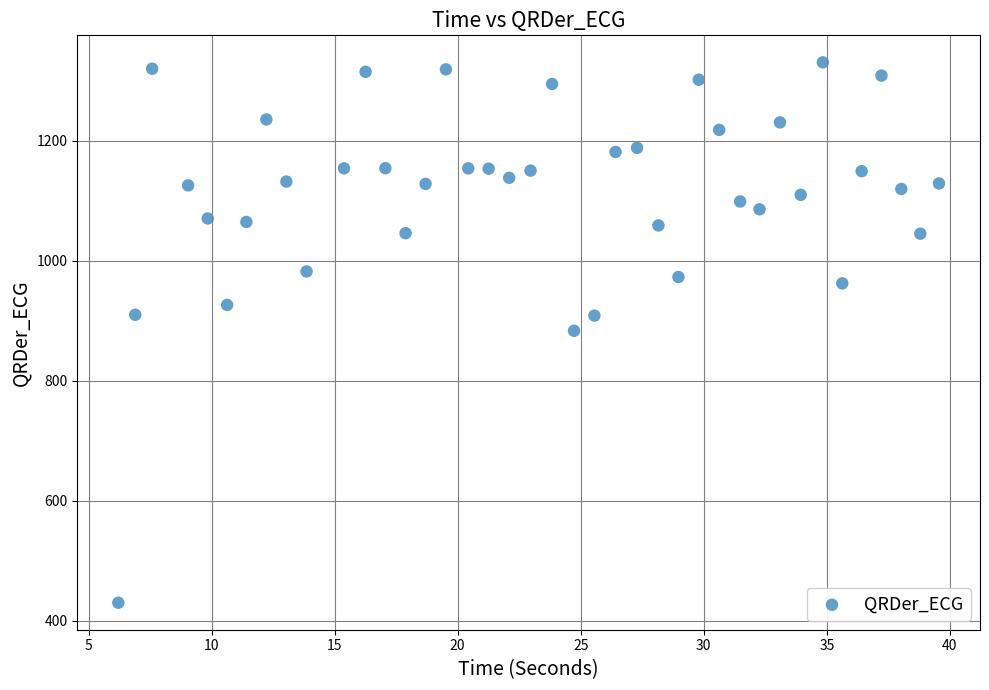

What is the range of X values (max minus min)?

33.3